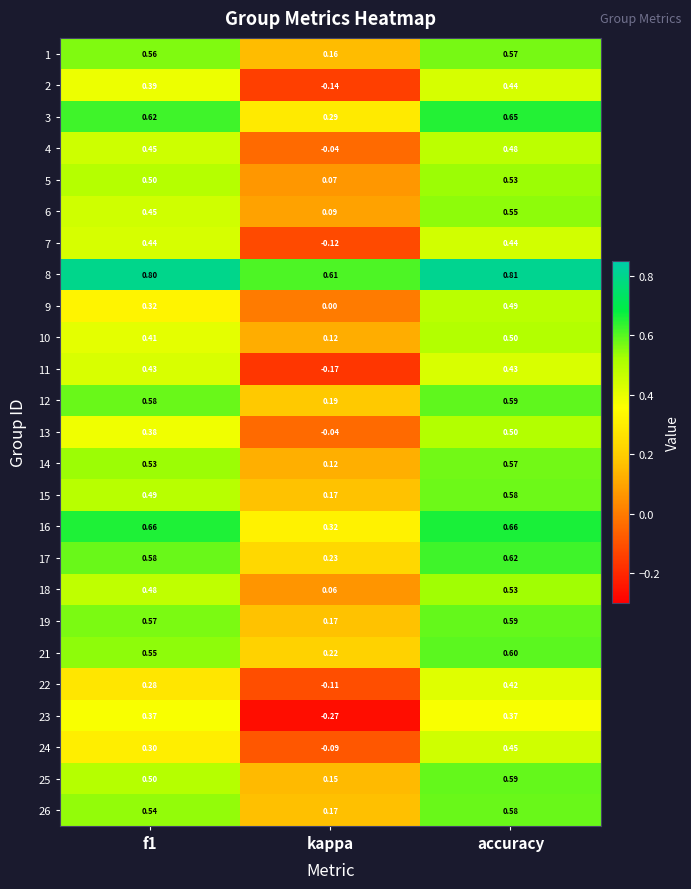

At how many categories does at least one series exceed 0?

3